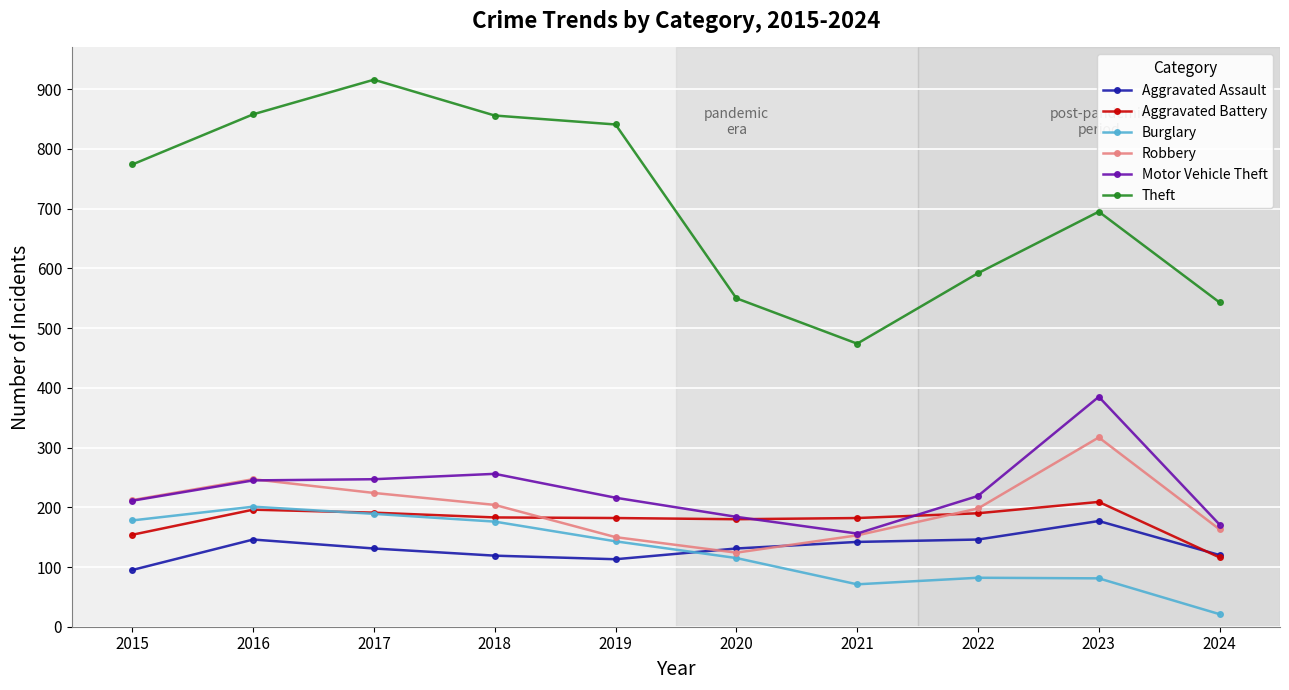

In Robbery, how many points are higher than both neighbors (excluding endpoints)?

2